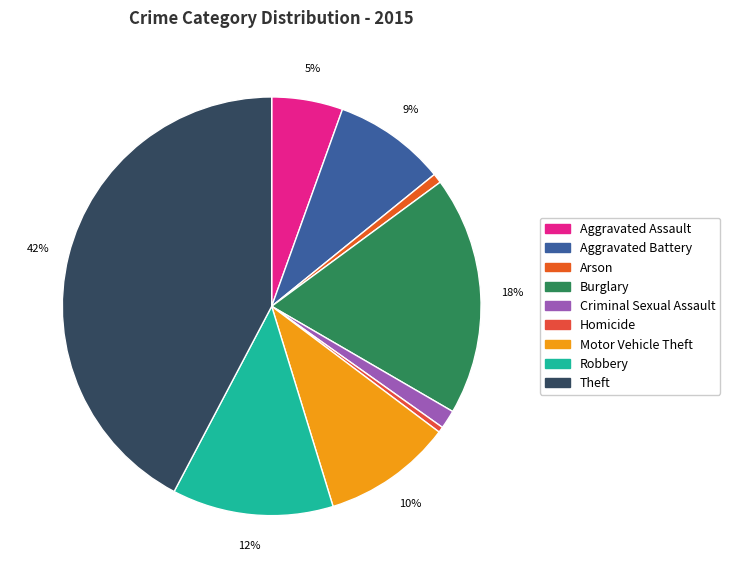

Rank the categories by value from highest to lowest.

Theft, Burglary, Robbery, Motor Vehicle Theft, Aggravated Battery, Aggravated Assault, Criminal Sexual Assault, Arson, Homicide